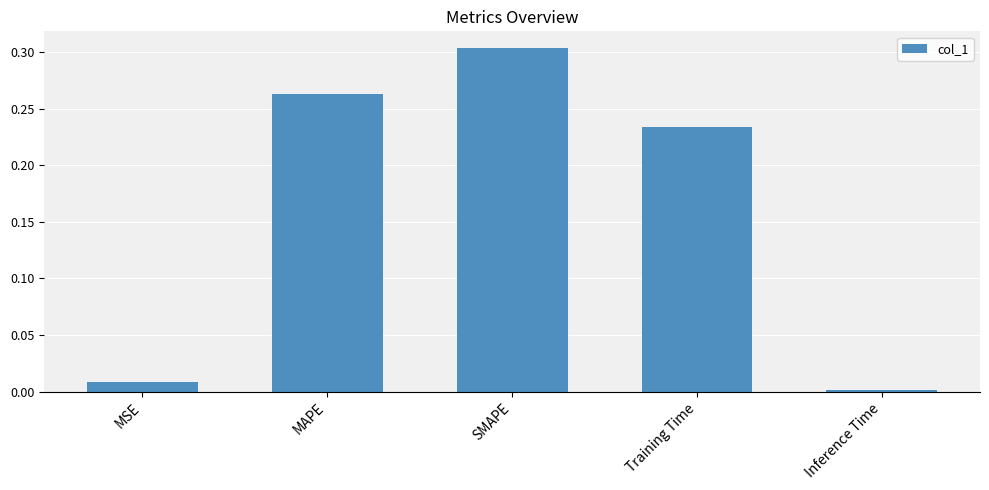

List the labels in order of value, largest first.

SMAPE, MAPE, Training Time, MSE, Inference Time